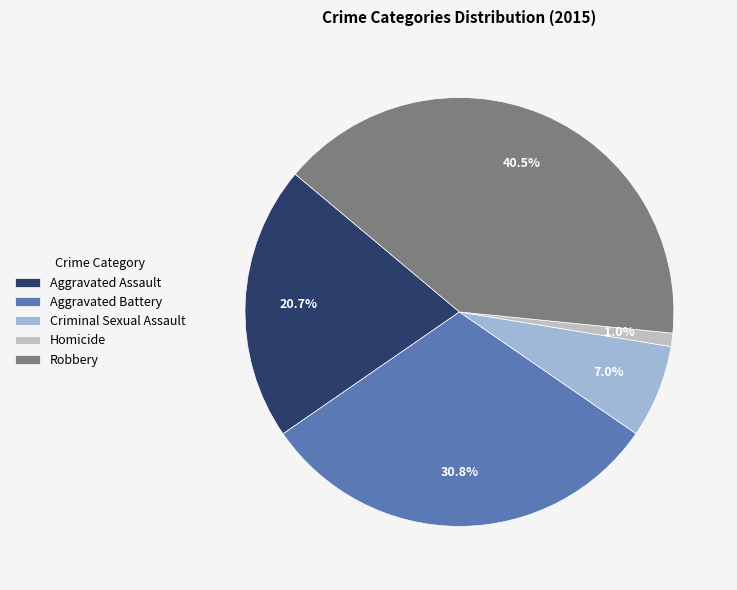

Combined, do Robbery and Homicide account for over 50%?

No